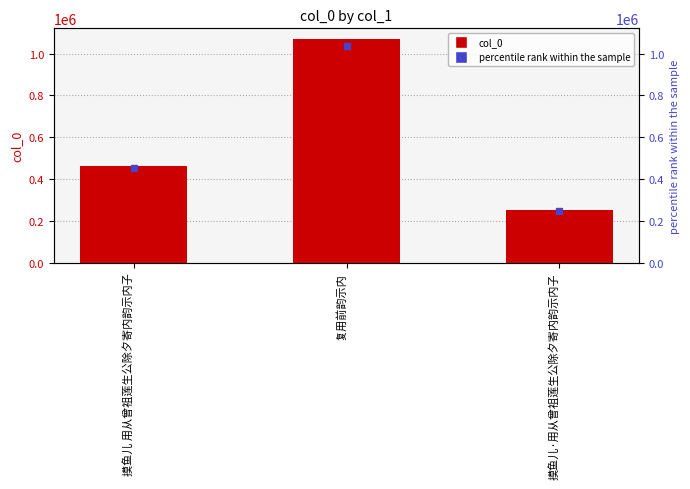

Is it true that the value at 复用前韵示内 is 522026?

False